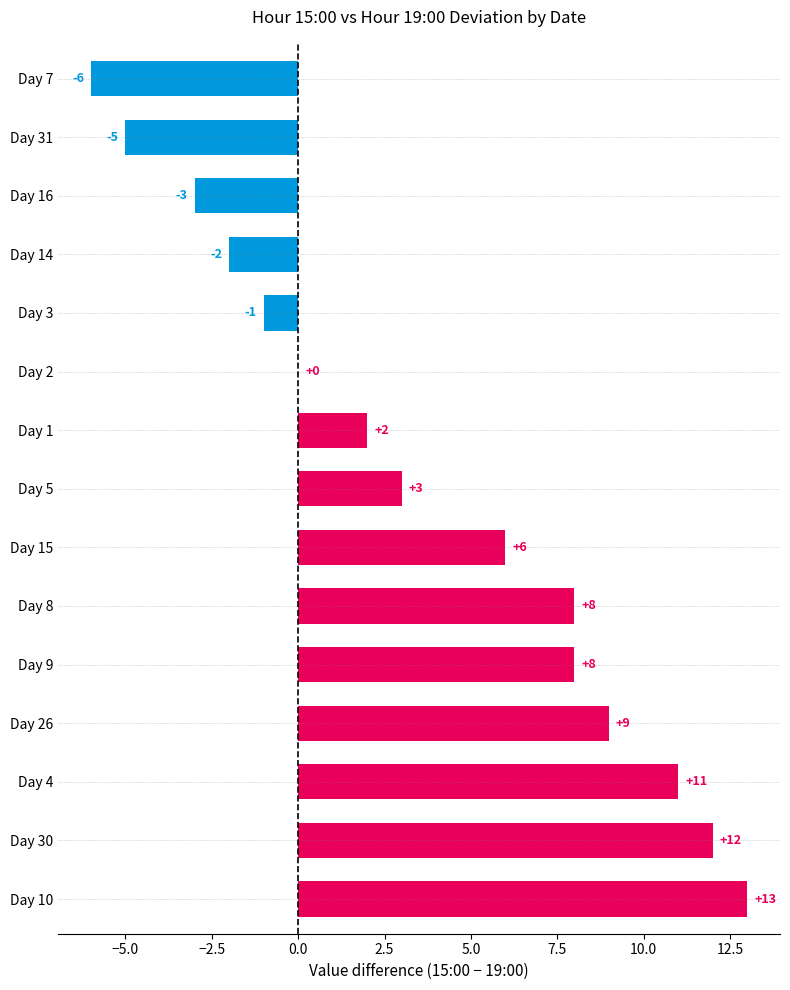

How many distinct data groups are displayed?

1